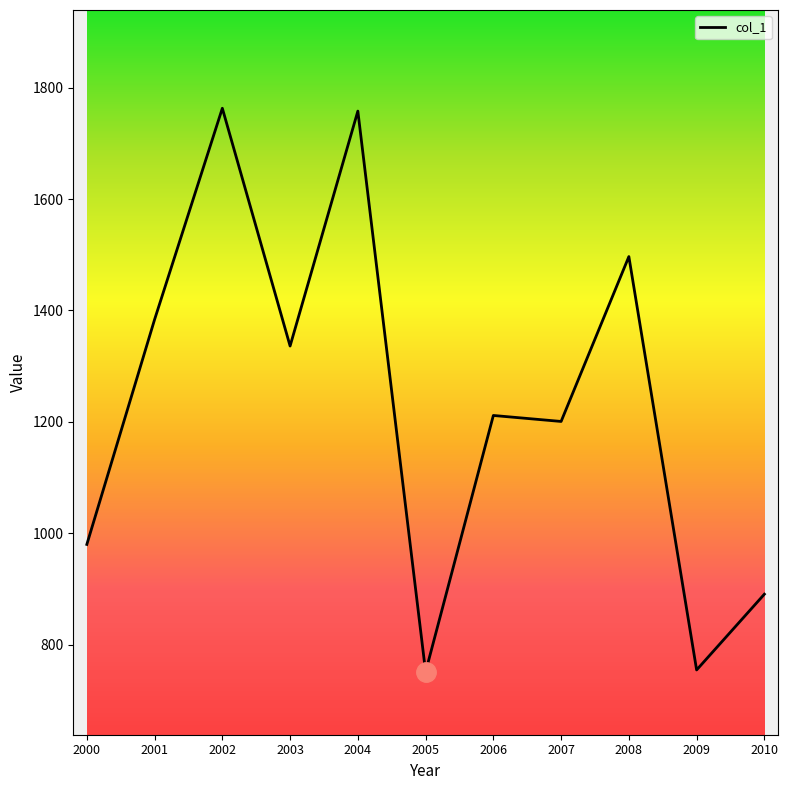

How many series are shown in this chart?

1